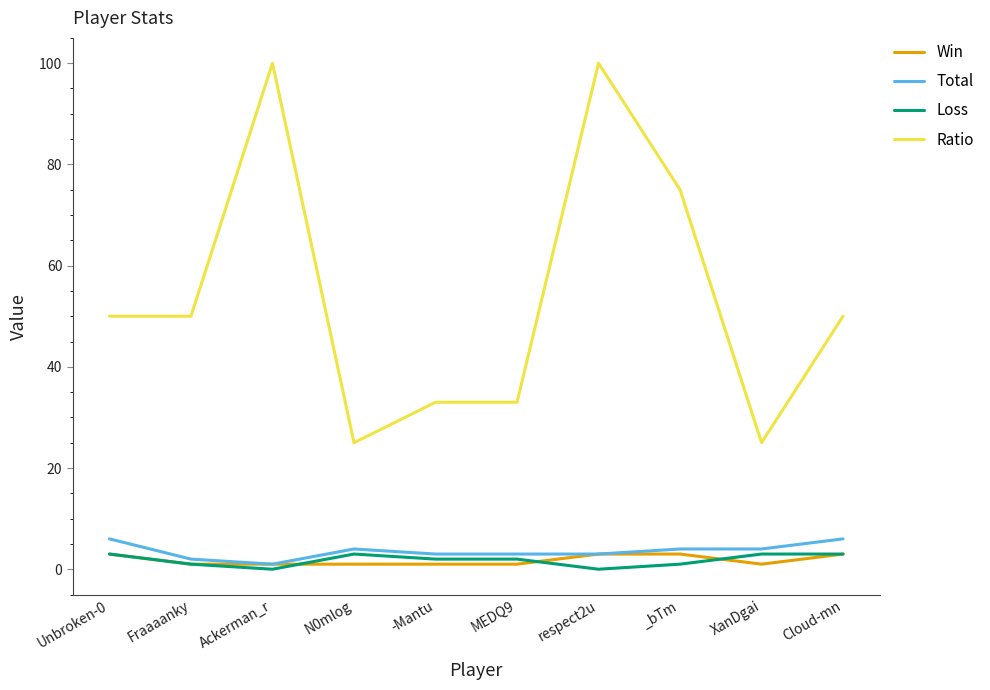

What position from the left is Cloud-mn?

10